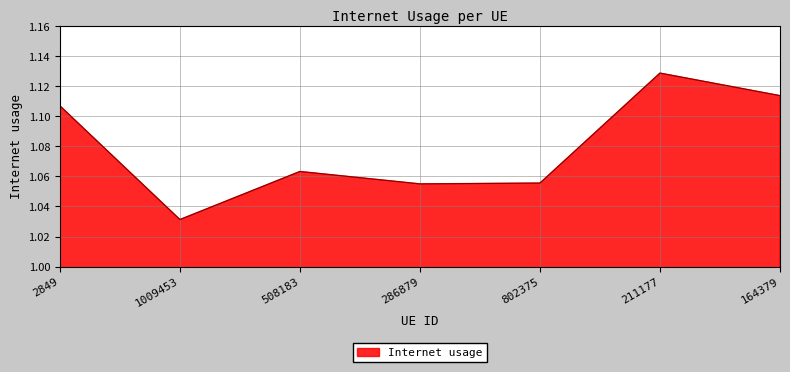

What is the change in value from 802375 to 211177?

+0.1